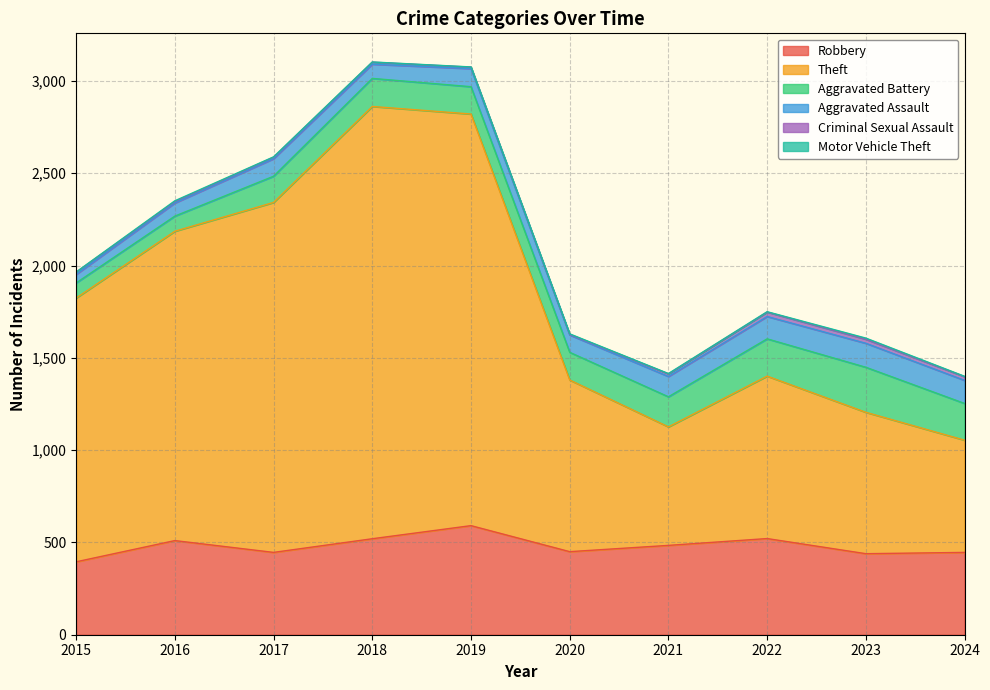

Reading left to right, extract all data points from this chart.

Robbery: 395	510	446	520	591	450	484	521	439	446
Theft: 1429	1676	1896	2342	2230	930	642	880	766	608
Aggravated Battery: 82	82	142	152	148	150	163	202	244	199
Aggravated Assault: 46	71	95	77	98	94	110	121	130	125
Criminal Sexual Assault: 12	8	8	11	8	3	14	24	22	20
Motor Vehicle Theft: 1	4	2	1	1	3	2	2	6	2